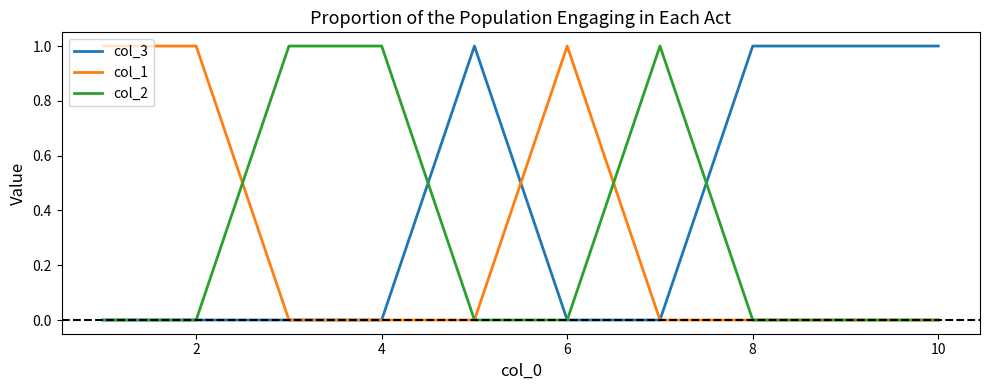

Which series has the largest total across all categories?

col_3